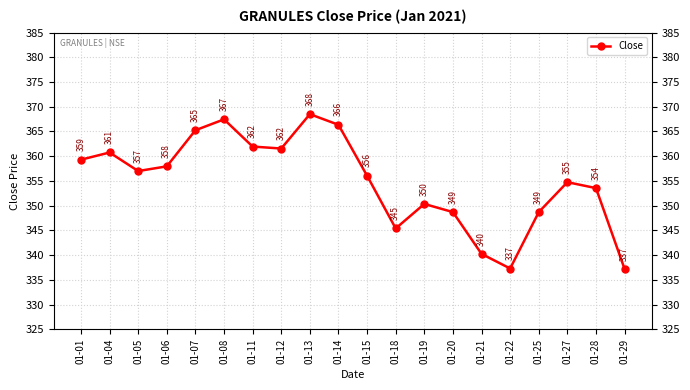

Is it true that the value at 01-19 is 350.4?

True